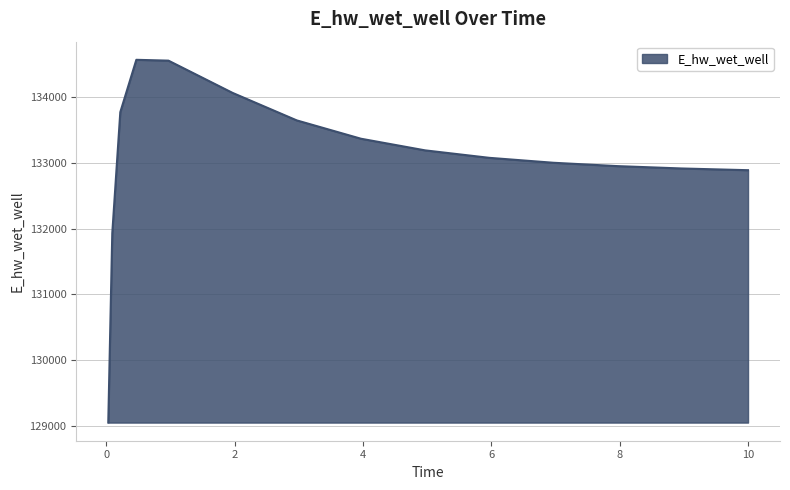

What is the maximum value shown in the chart?

134569.3